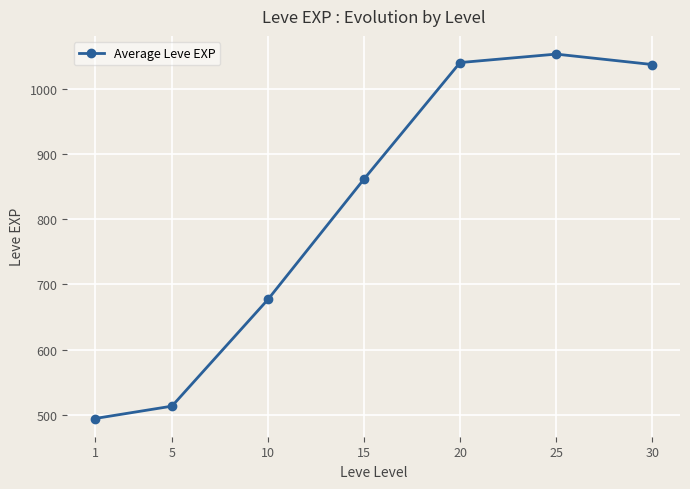

Approximately how many times larger is the value at 25 compared to 30?

1.0